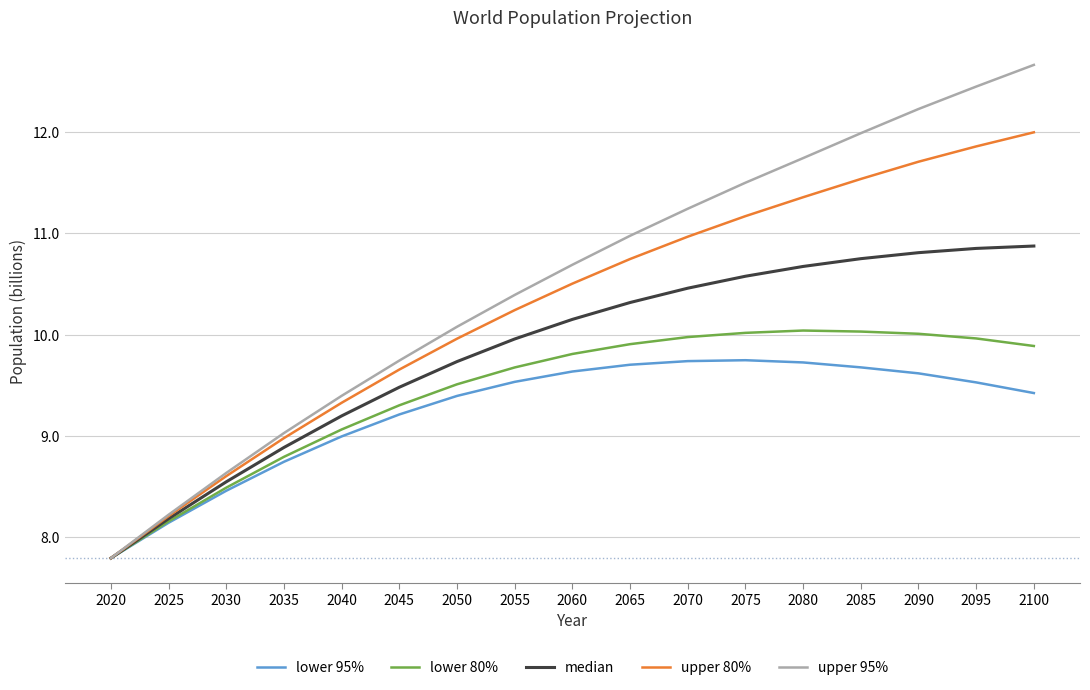

Rank the series at 2095 from highest to lowest value.

upper 95%, upper 80%, median, lower 80%, lower 95%